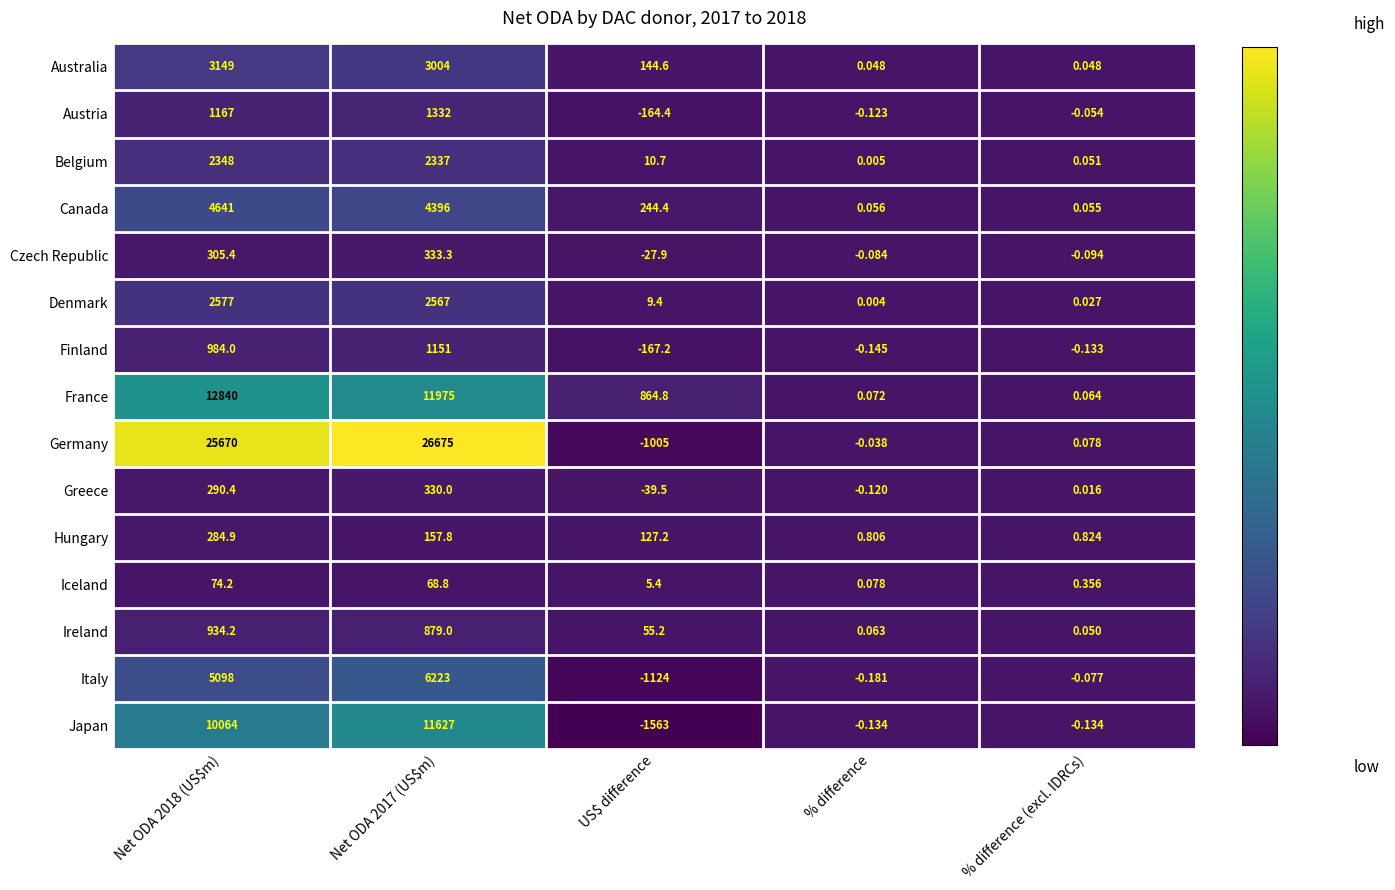

How many positive values does the Japan series have?

2